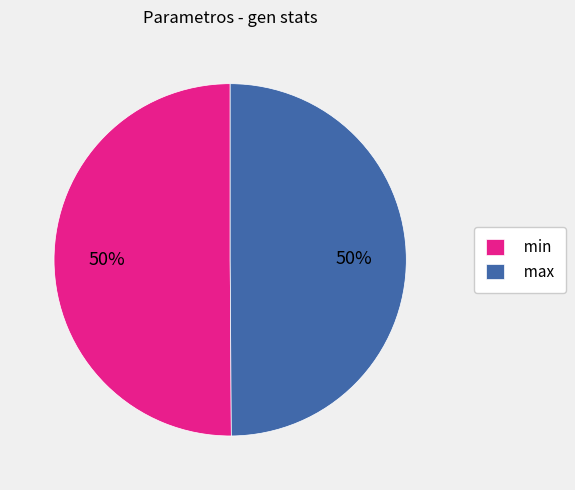

Do min and max together represent more than half of the pie?

Yes